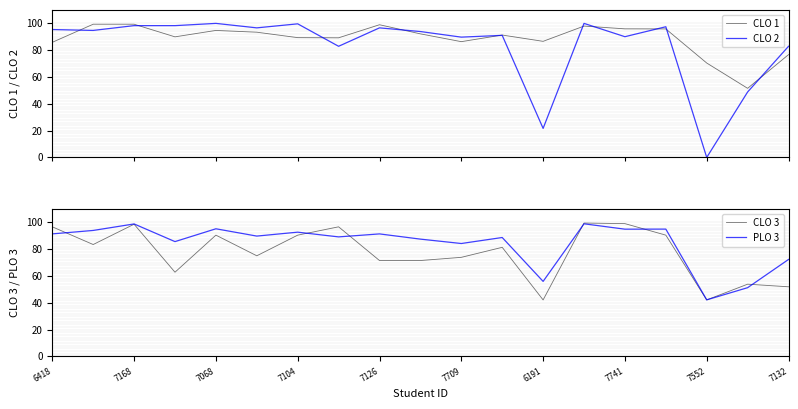

What is the approximate value of CLO 3 at 7709?

74.0